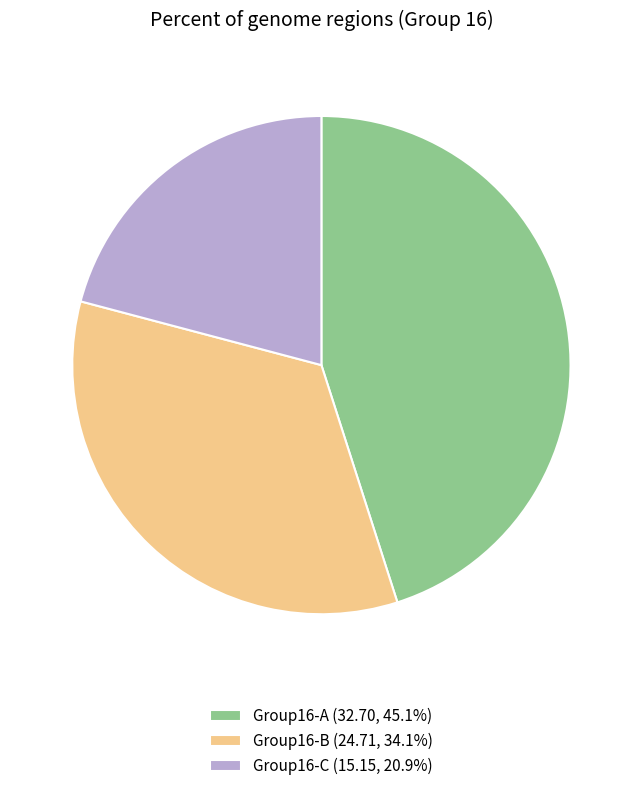

Is there any slice that represents more than half of the pie?

No